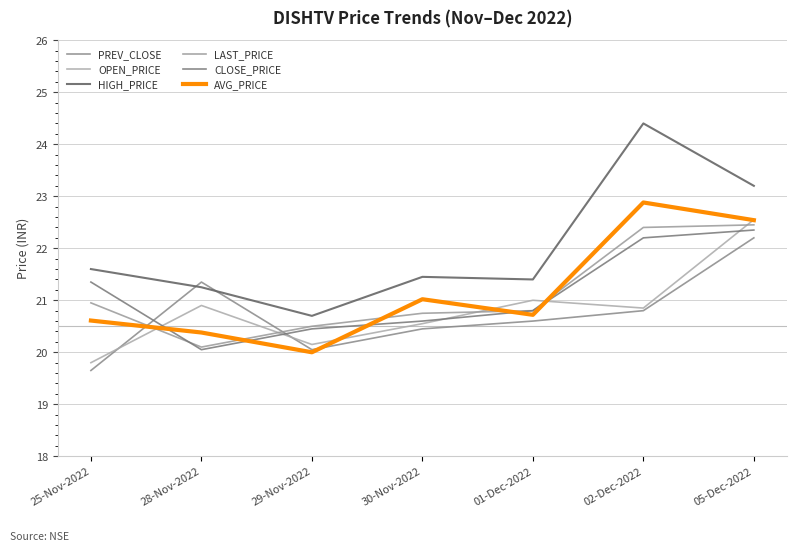

What is the lowest value of the CLOSE_PRICE series?

20.1